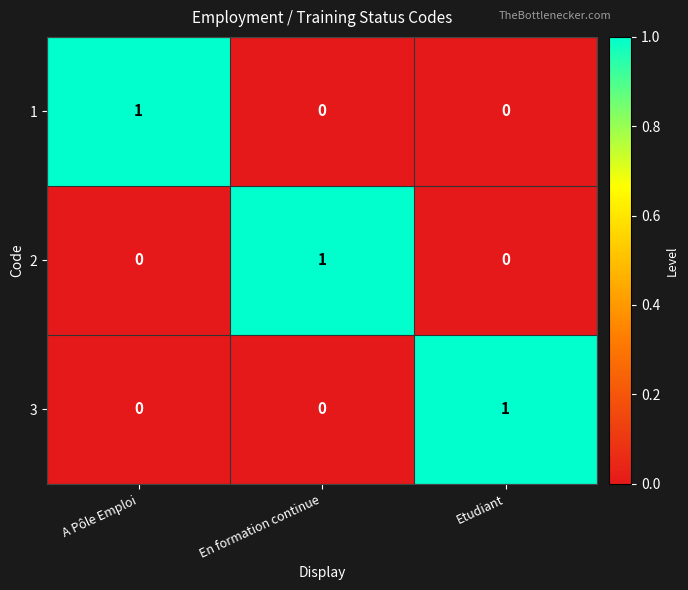

Reading left to right, list all the values displayed in this chart.

1: A Pôle Emploi=1	En formation continue=0	Etudiant=0
2: A Pôle Emploi=0	En formation continue=1	Etudiant=0
3: A Pôle Emploi=0	En formation continue=0	Etudiant=1